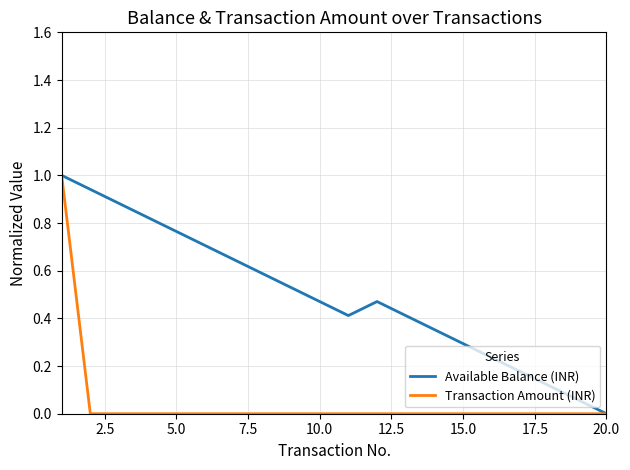

Which series has the largest total across all categories?

Available Balance (INR)